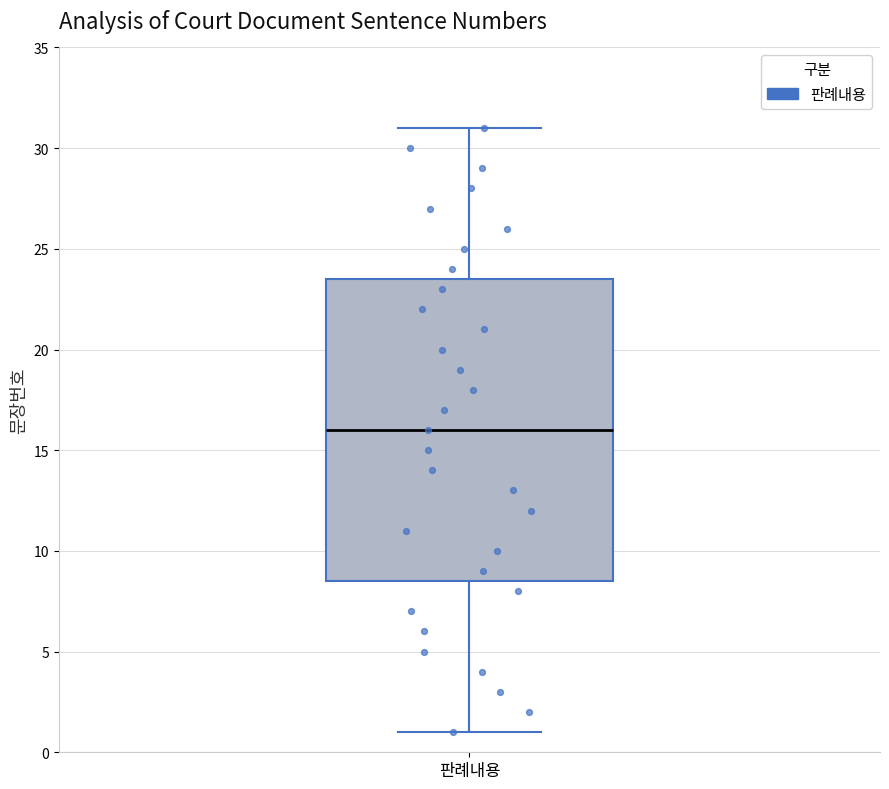

Read this box plot against the y-axis: the position of the median line, the range covered by the box, and the ends of both whiskers. The values are not printed on the chart, so give them approximately, as read against the axis.

median 16.0, box 8.5 to 23.5, whiskers 1.0 to 31.0